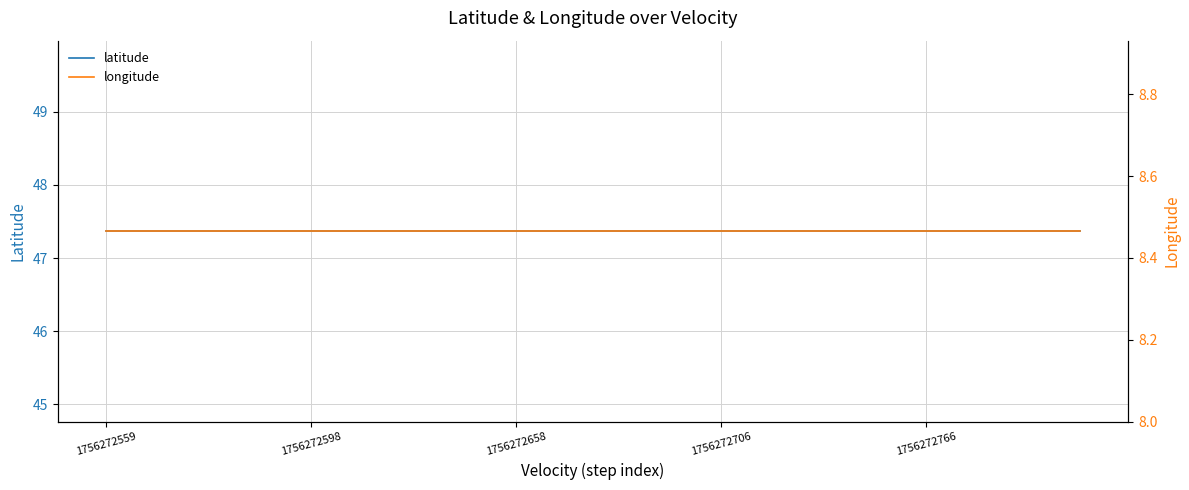

Is the value of latitude at 1756272598 greater than the value of longitude at 1756272598?

Yes